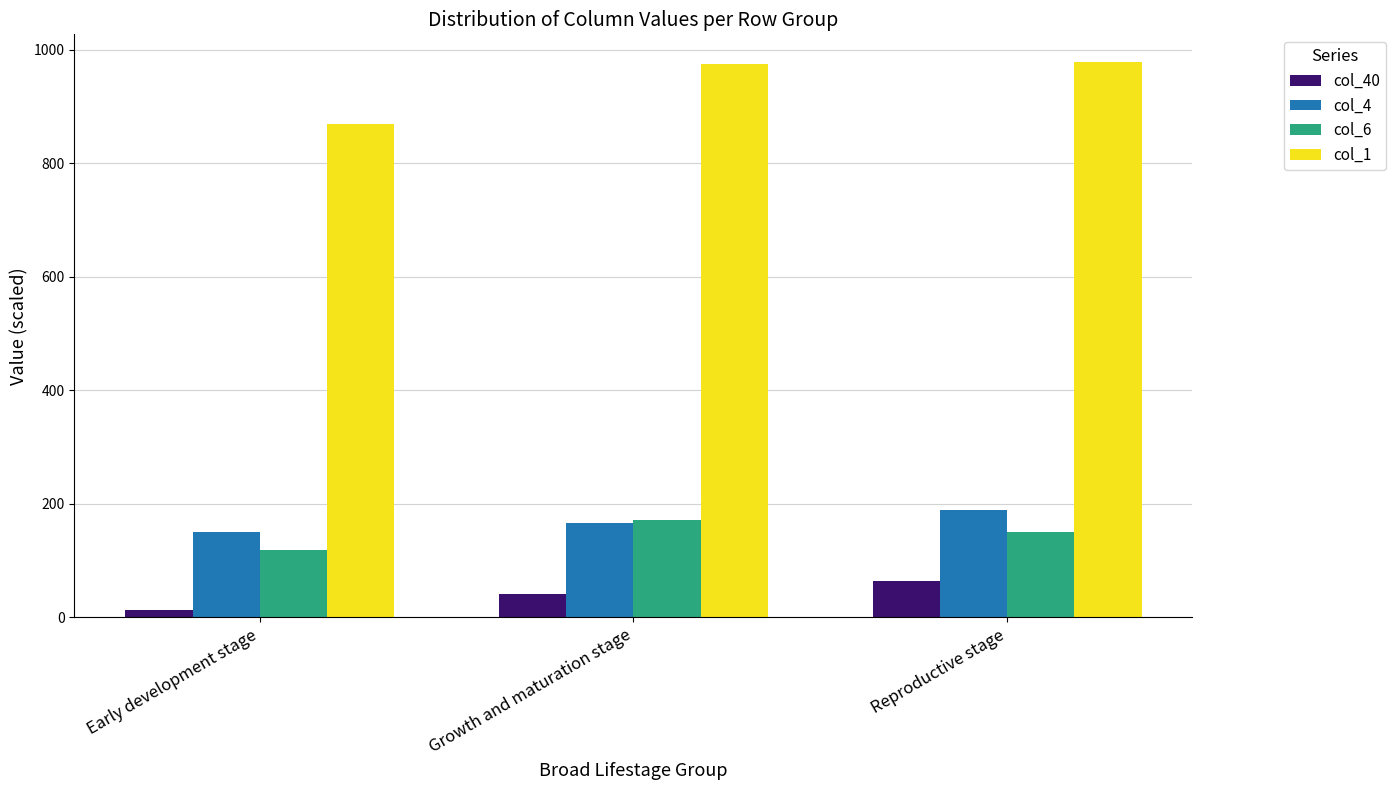

Is it true that col_6 equals 150.3 at Reproductive stage?

True